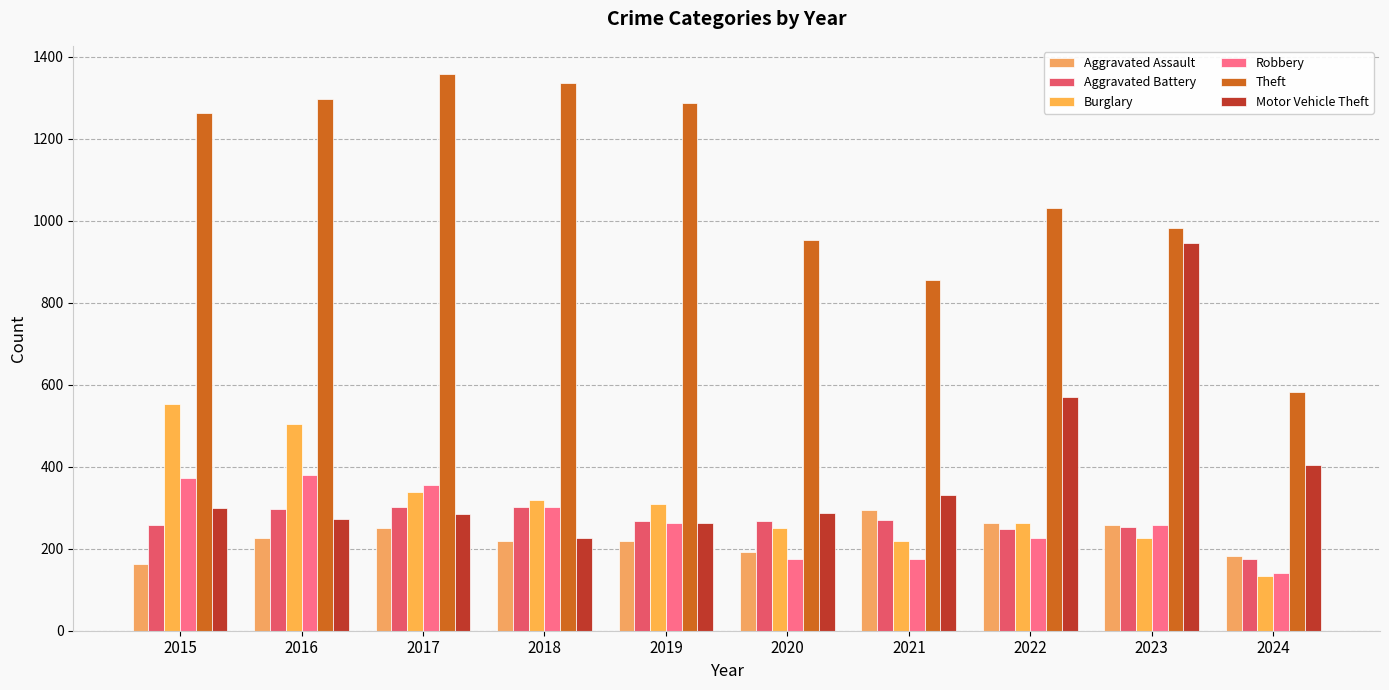

Which category has the highest value in the Aggravated Assault series?

2021